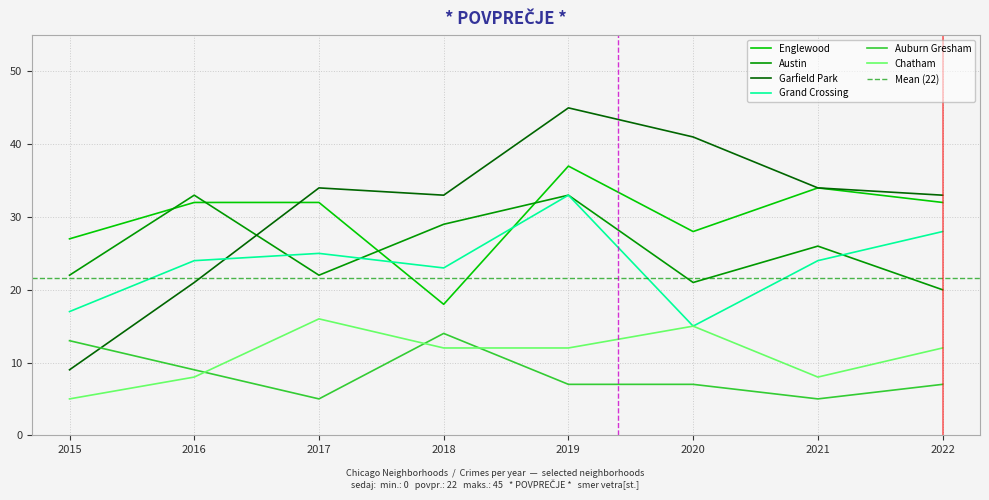

Does the chart display data point markers on the line(s)?

No